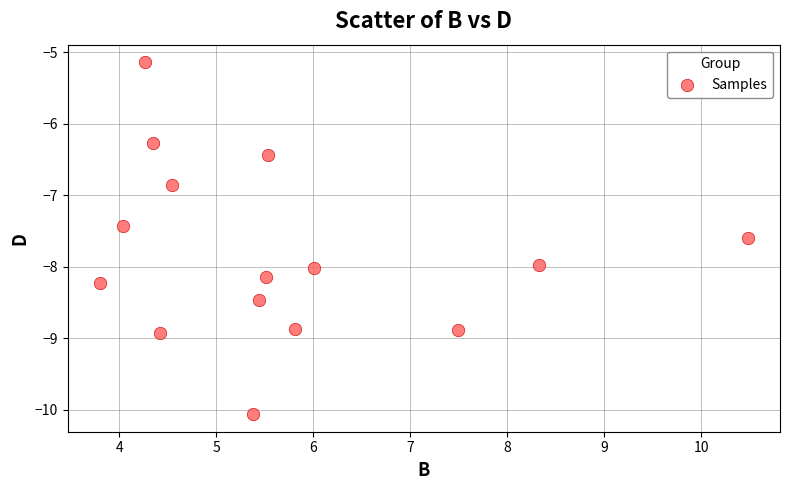

What is the range of X values (max minus min)?

6.7